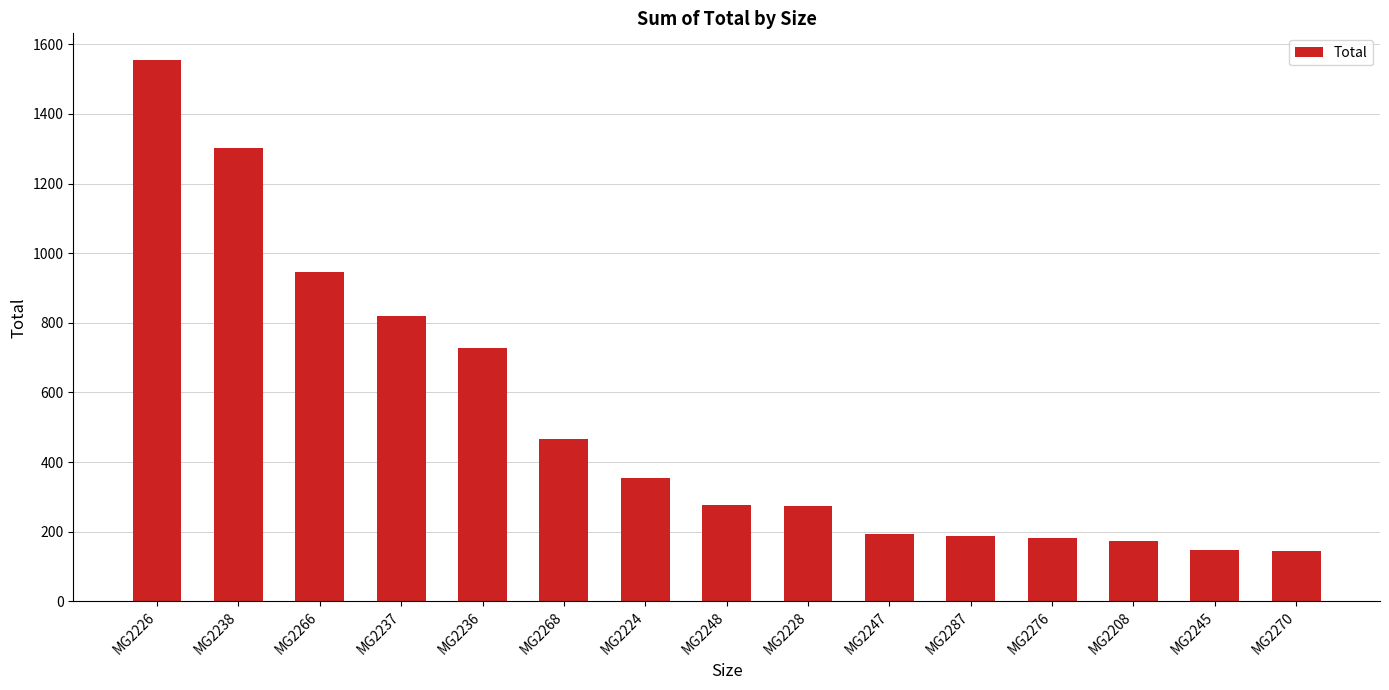

What is the sum of the values at MG2237 and MG2238?

2121